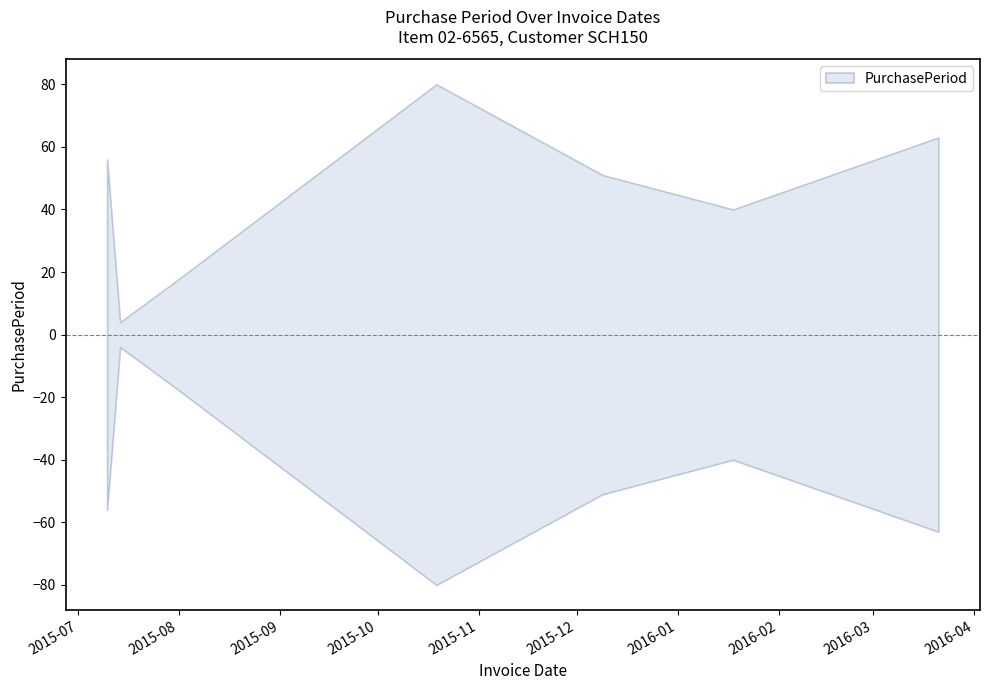

List the labels in order of value, largest first.

2015-10-19, 2016-03-21, 2015-07-10, 2015-12-09, 2016-01-18, 2015-07-31, 2015-07-14